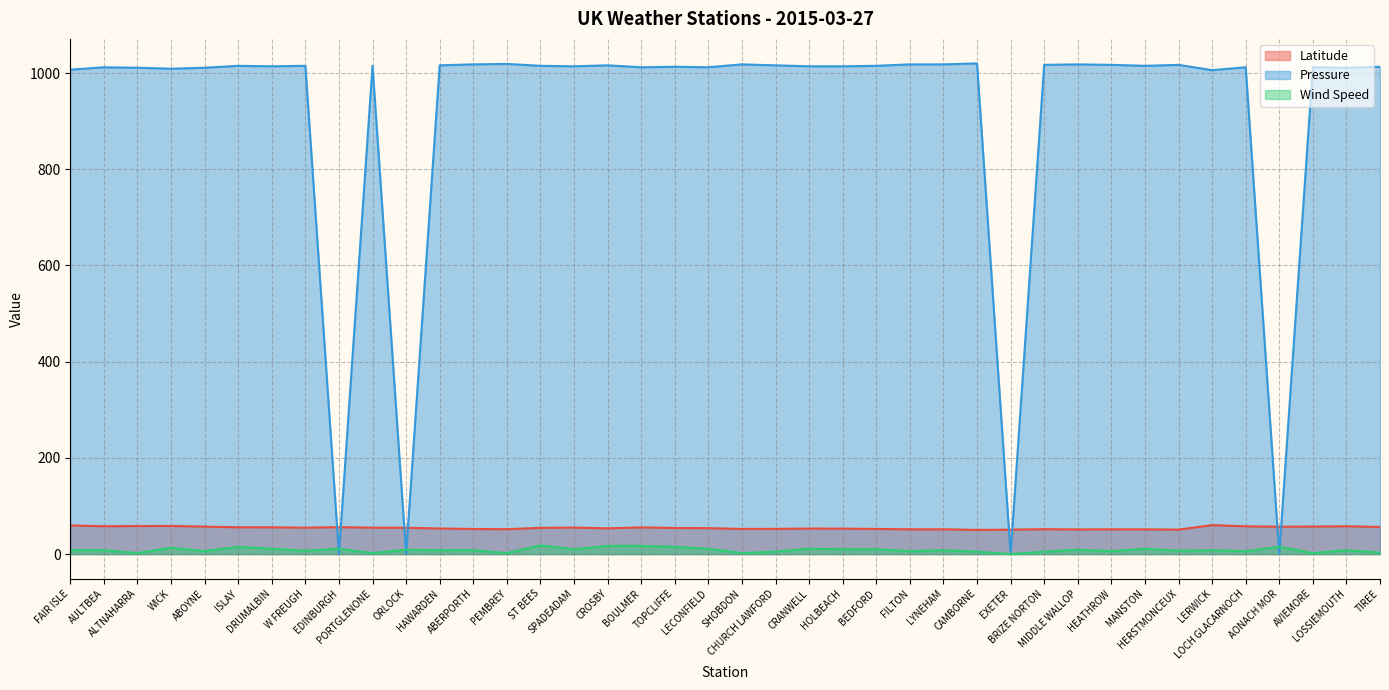

The value of Pressure at TOPCLIFFE is 1013.0. True or false?

True